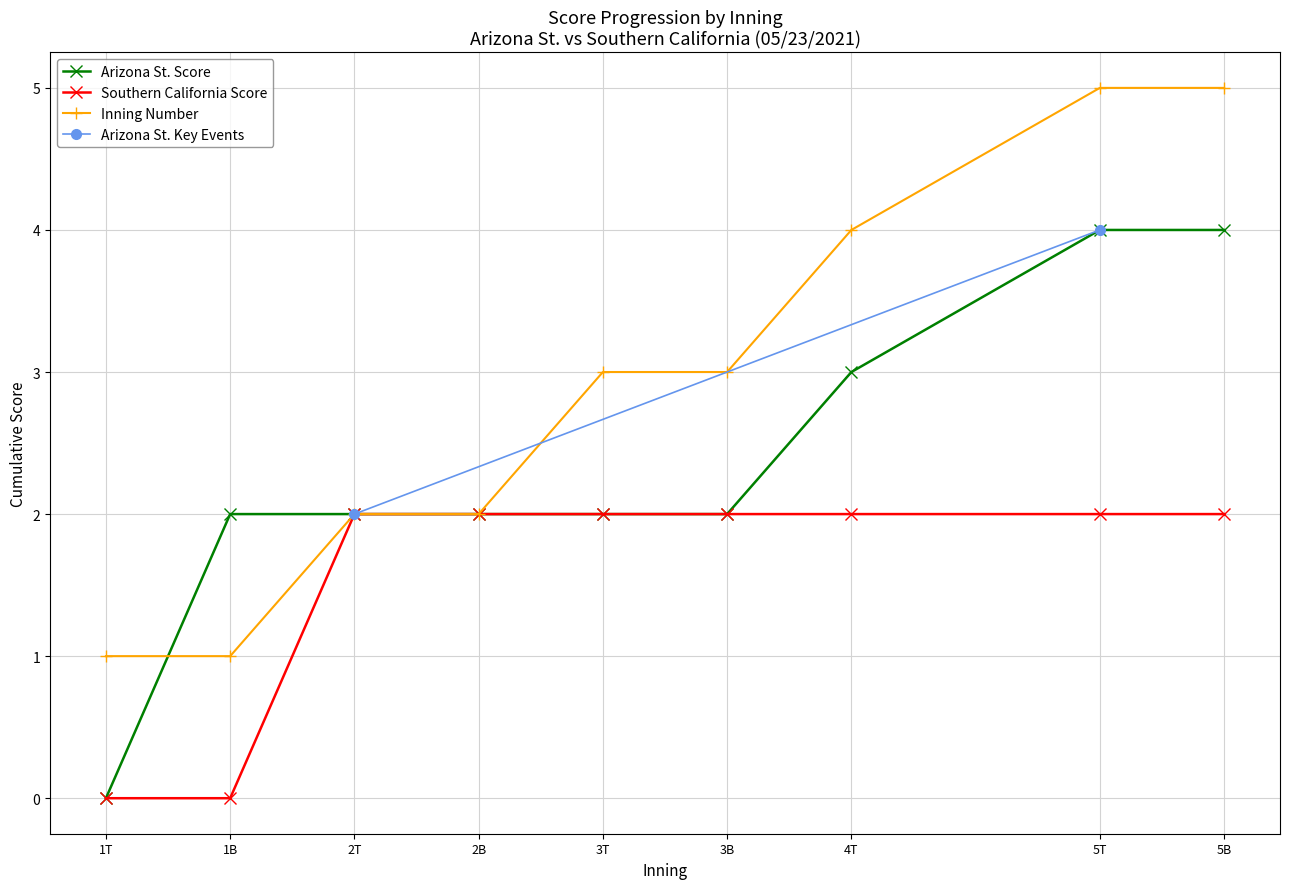

Is it true that Arizona St. Score equals 6 at 5T?

False